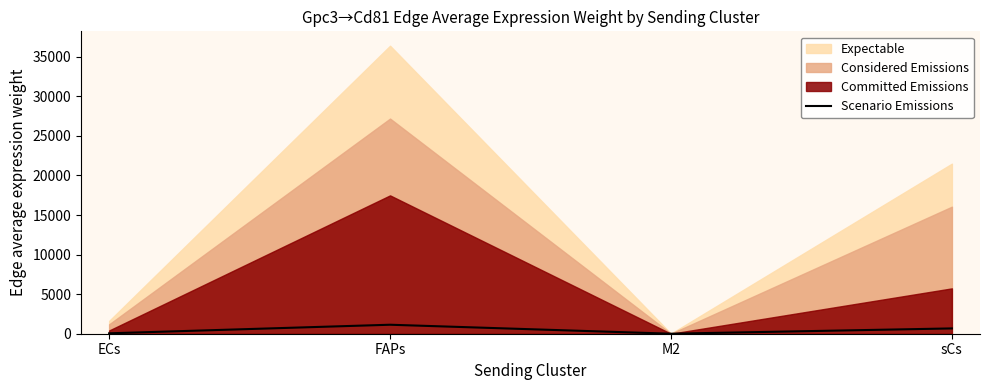

Which label corresponds to the smallest value in the chart?

M2